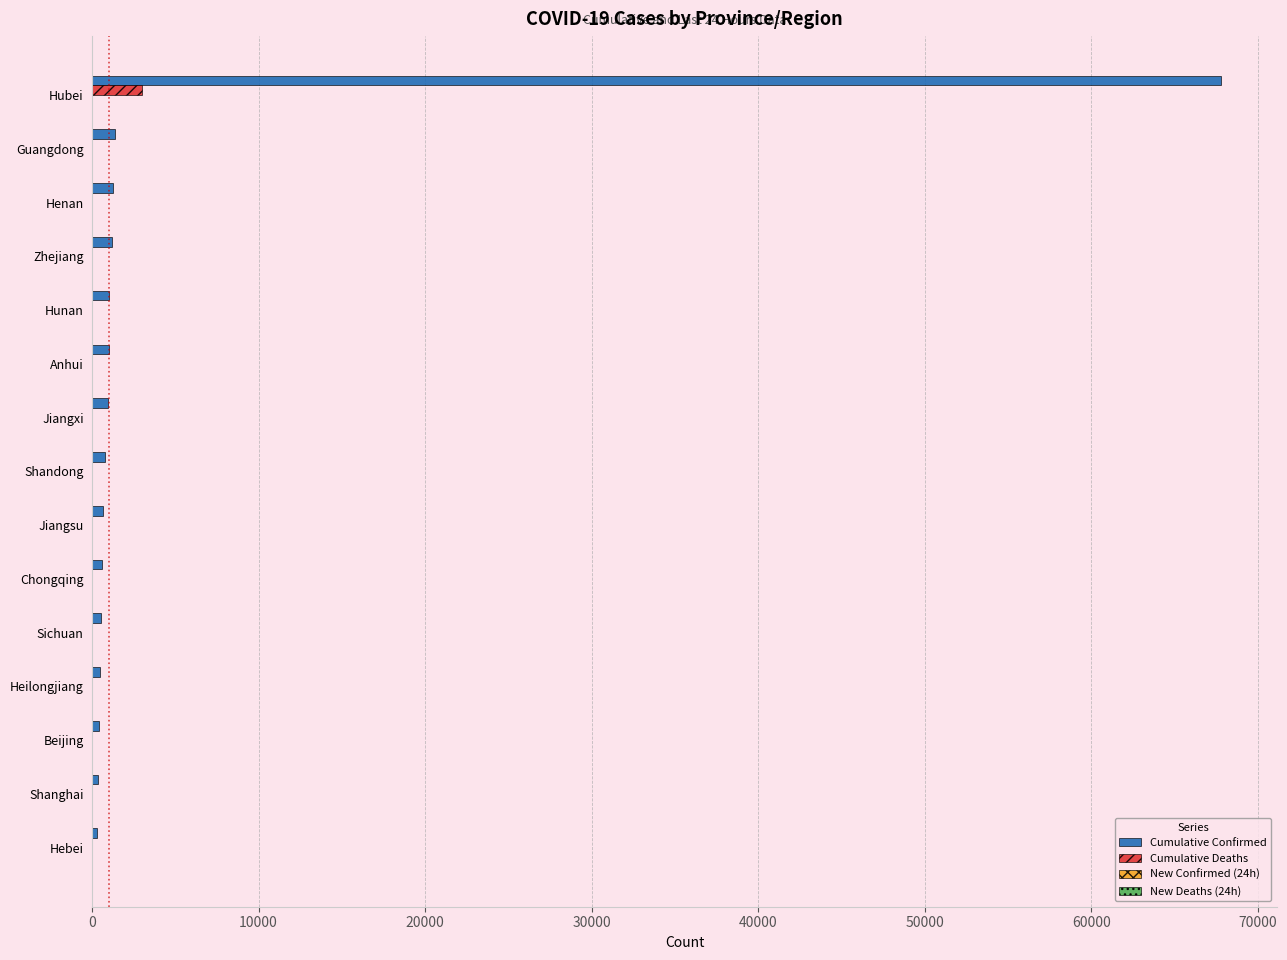

At which category is the sum across all series the highest?

Hubei